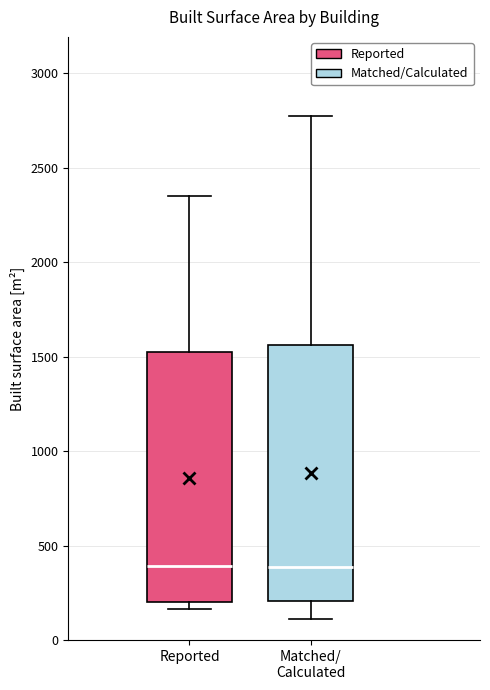

Reading left to right, transcribe this box plot: for each box, give where its median line is, the range the box spans, and where its two whiskers end, as read against the y-axis. The values are not printed on the chart, so give them approximately, as read against the axis.

Reported: median 400, box 200 to 1500, whiskers 150 to 2350
Matched/ Calculated: median 400, box 200 to 1550, whiskers 100 to 2800